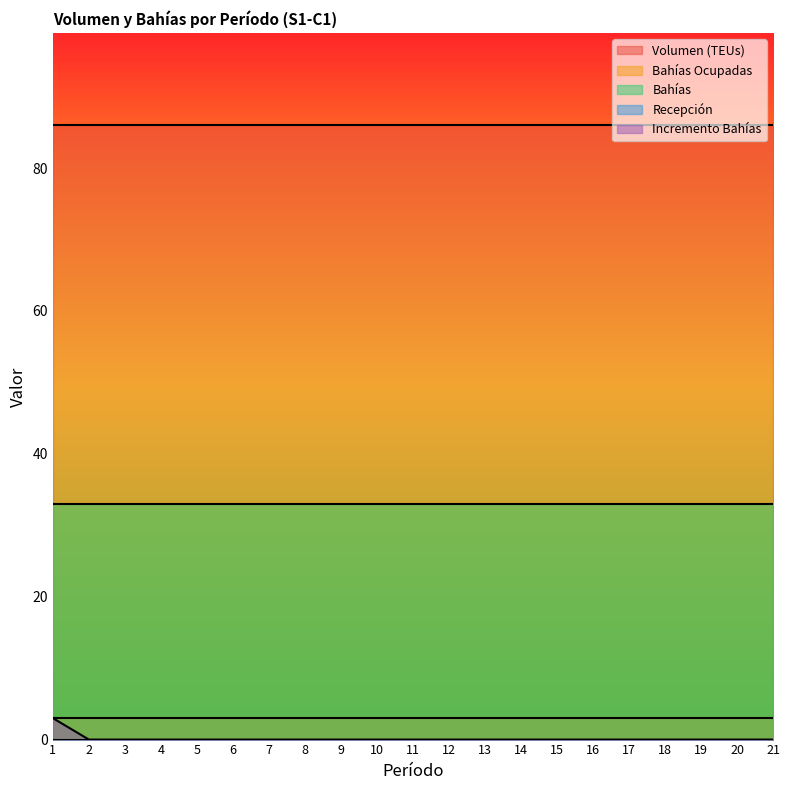

Where is Volumen (TEUs) nearest to the value 86?

1